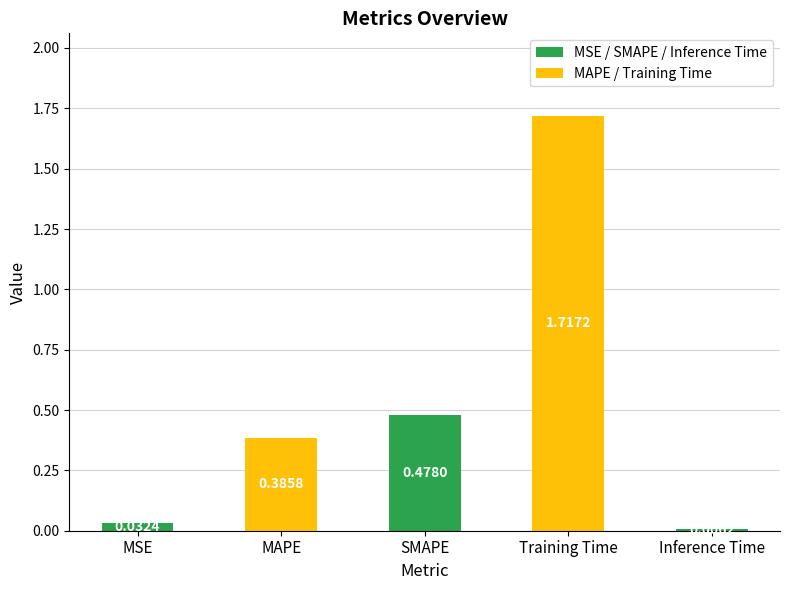

What is the change in value from SMAPE to Inference Time?

-0.5